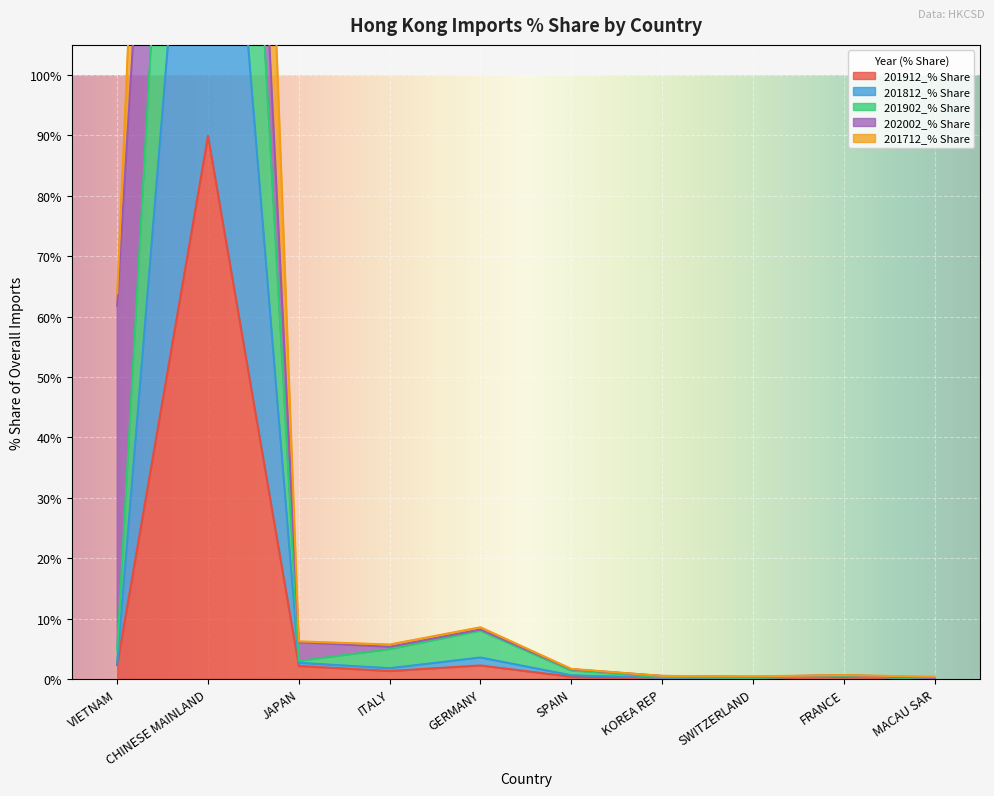

List the labels in order of 201812_% Share value, largest first.

CHINESE MAINLAND, GERMANY, JAPAN, VIETNAM, ITALY, SPAIN, FRANCE, SWITZERLAND, KOREA REP, MACAU SAR